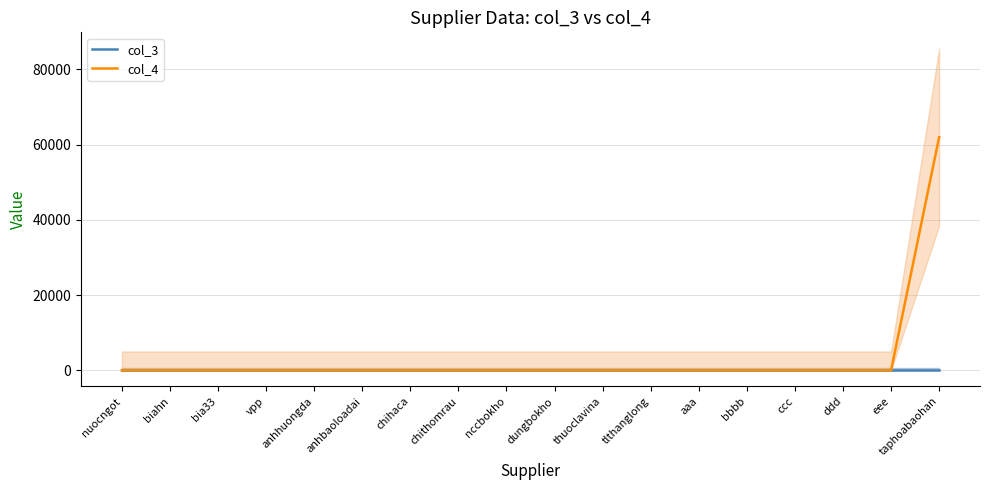

The value of col_4 at taphoabaohan is 106914. True or false?

False